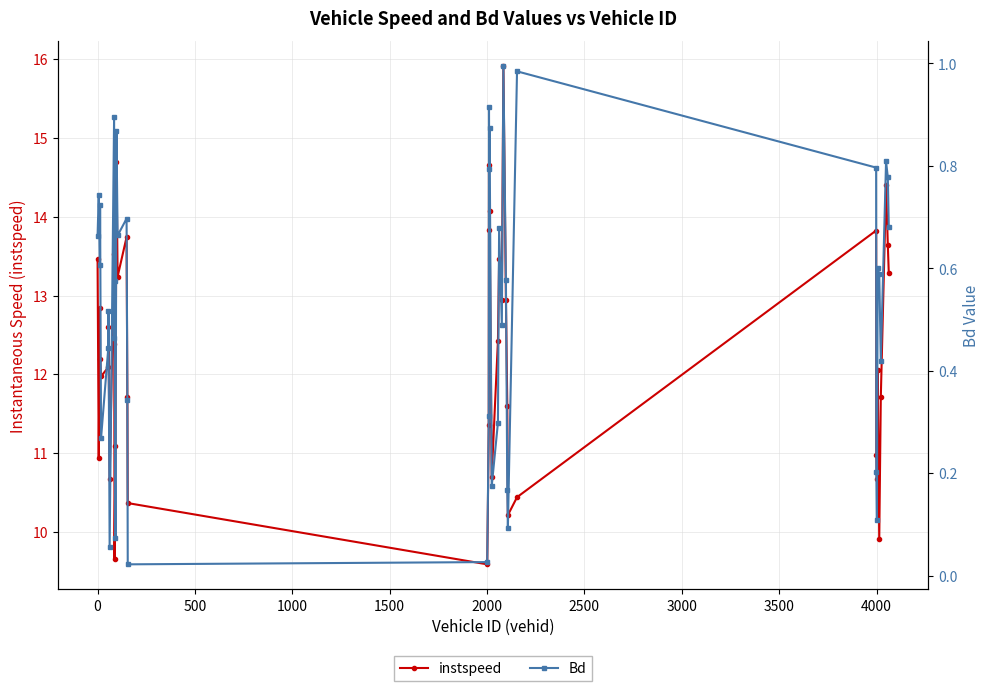

What is the value of the instspeed point at the 37th from the left?

11.7